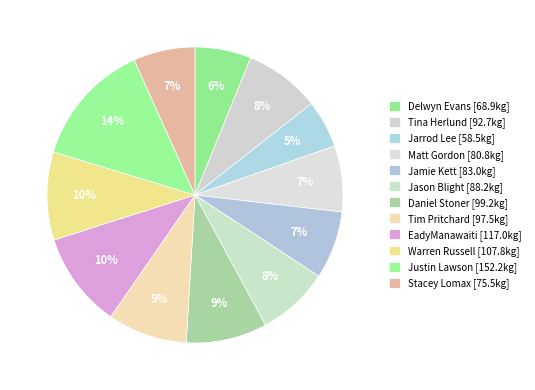

To the nearest percent, what is the difference between the Jarrod Lee and Matt Gordon slice percentages?

2%